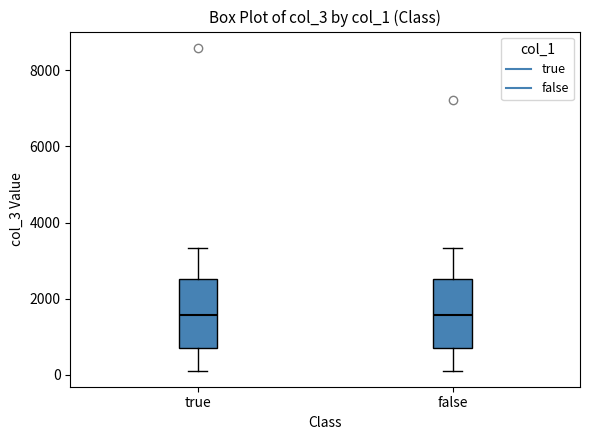

Reading left to right, transcribe this box plot: for each box, give where its median line is, the range the box spans, and where its two whiskers end, as read against the y-axis. The values are not printed on the chart, so give them approximately, as read against the axis.

true: median 1600, box 800 to 2600, whiskers 200 to 3400
false: median 1600, box 800 to 2600, whiskers 200 to 3400